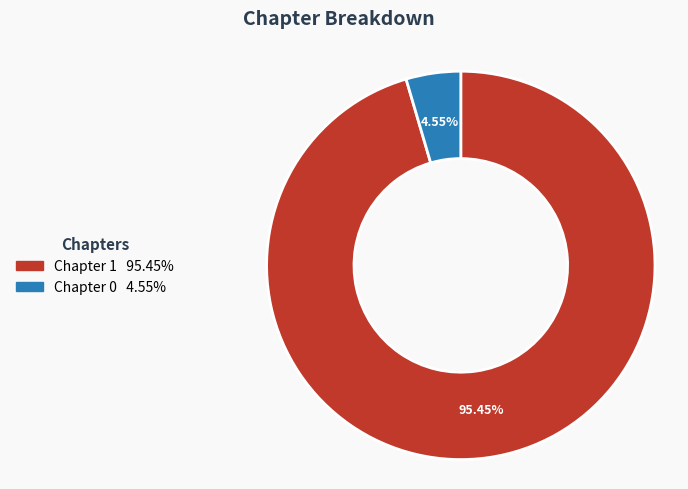

Does any single category account for the majority?

Yes